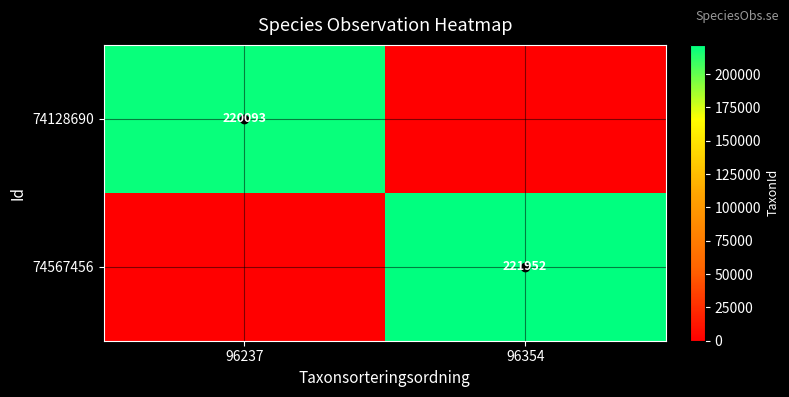

Is it true that 74128690 equals 91893 at 96237?

False